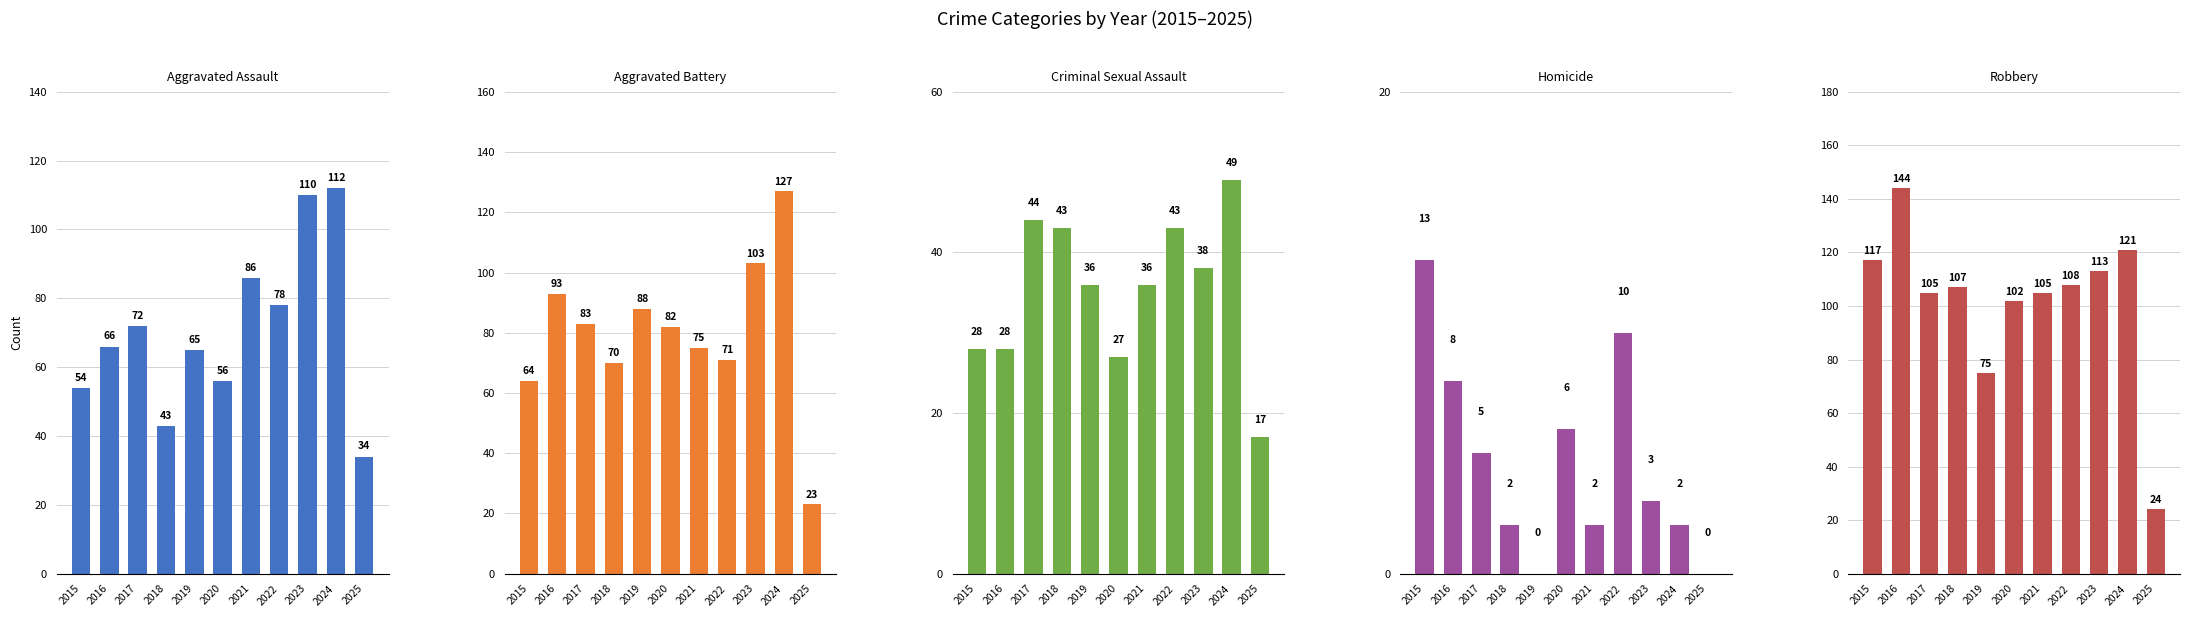

Reading left to right, transcribe all the data shown in this chart.

Aggravated Assault: 2015=54	2016=66	2017=72	2018=43	2019=65	2020=56	2021=86	2022=78	2023=110	2024=112	2025=34
Aggravated Battery: 2015=64	2016=93	2017=83	2018=70	2019=88	2020=82	2021=75	2022=71	2023=103	2024=127	2025=23
Criminal Sexual Assault: 2015=28	2016=28	2017=44	2018=43	2019=36	2020=27	2021=36	2022=43	2023=38	2024=49	2025=17
Homicide: 2015=13	2016=8	2017=5	2018=2	2019=0	2020=6	2021=2	2022=10	2023=3	2024=2	2025=0
Robbery: 2015=117	2016=144	2017=105	2018=107	2019=75	2020=102	2021=105	2022=108	2023=113	2024=121	2025=24